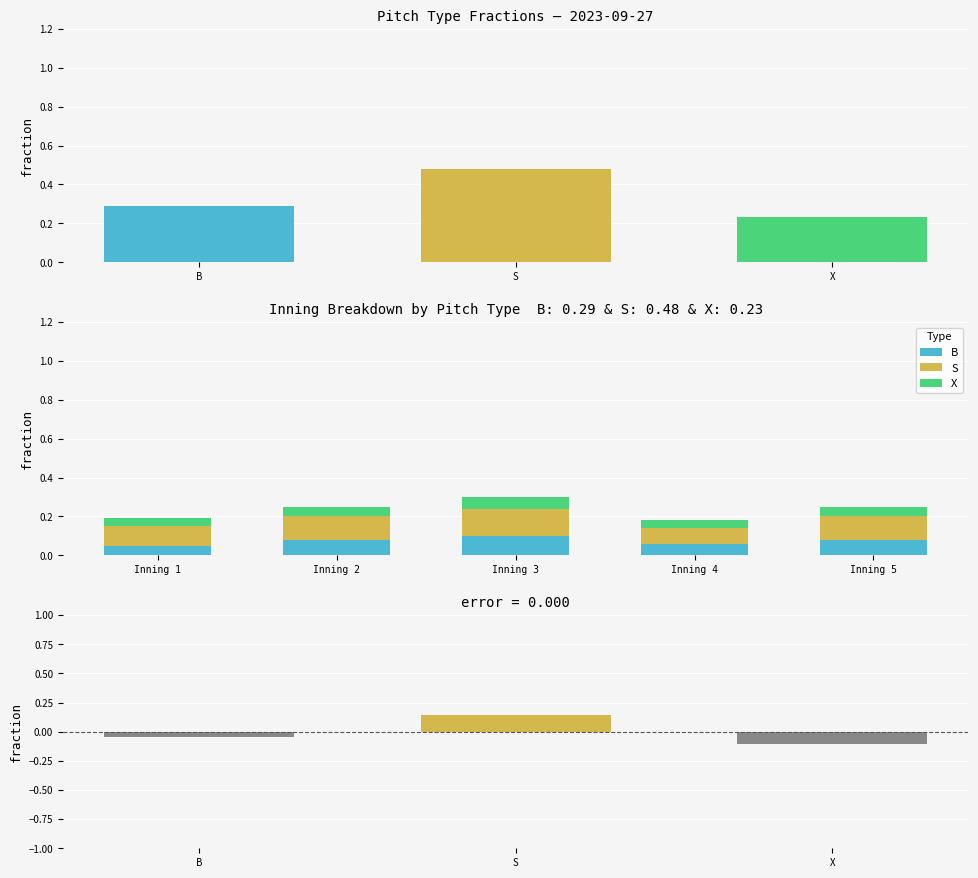

What are all the series names shown in the legend?

B, S, X